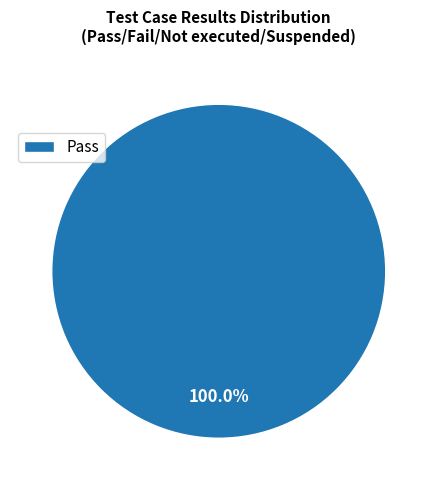

Rank the categories by value from highest to lowest.

Pass